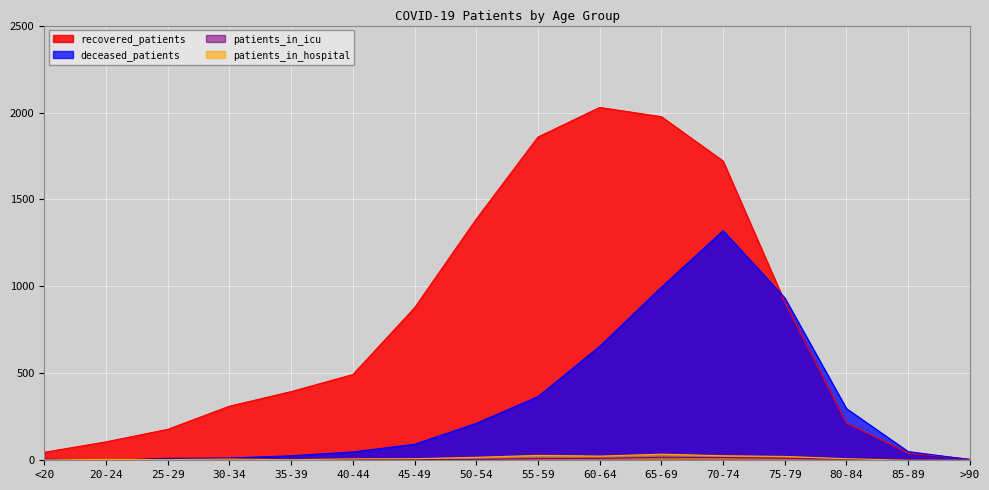

Reading left to right, what are all the values shown in this chart?

recovered_patients: 46	106	178	311	395	493	877	1387	1859	2029	1976	1721	910	215	42	6
deceased_patients: 6	0	11	13	26	48	92	212	366	655	995	1320	934	297	50	4
patients_in_icu: 0	0	0	1	0	5	4	5	10	11	17	16	12	6	2	0
patients_in_hospital: 2	5	4	7	3	8	9	17	28	24	35	26	22	9	0	0